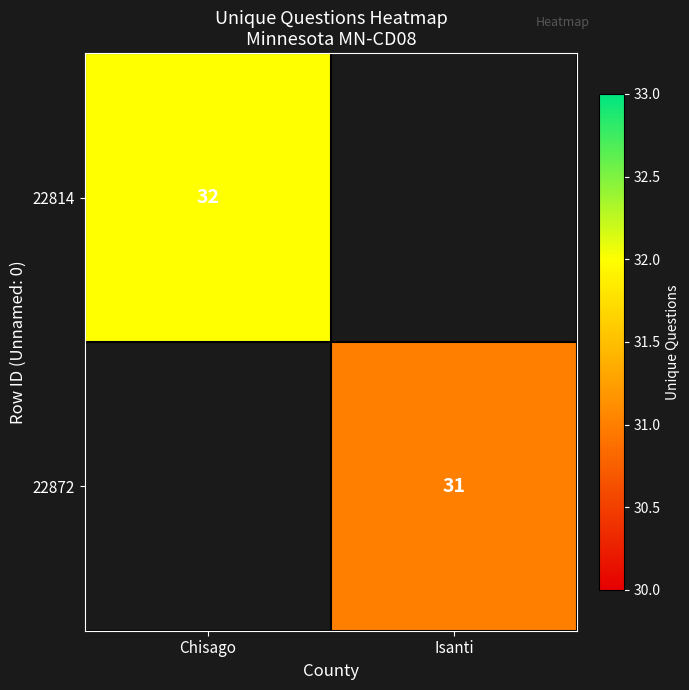

The 22814 series shows 56 at Chisago. True or false?

False